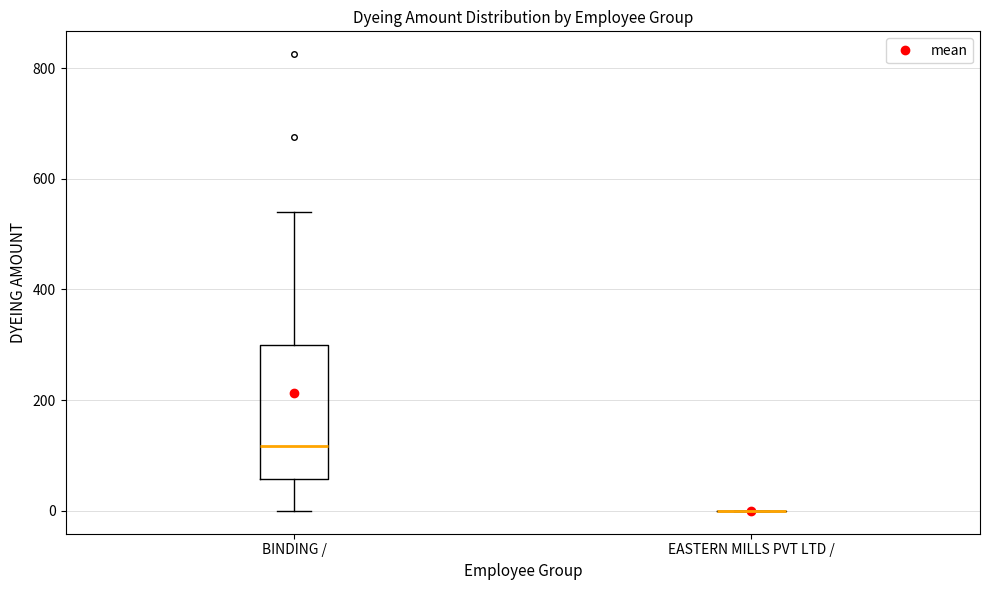

Where is the upper edge of the box for BINDING / on the y-axis? The values are not printed on the chart, so give them approximately, as read against the axis.

300